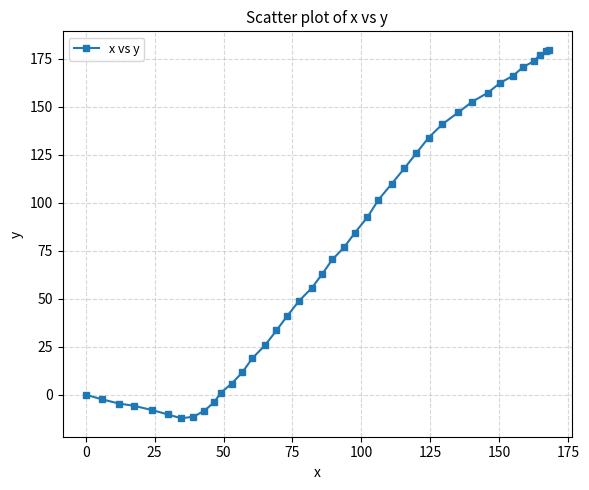

What is the greatest value displayed?

179.8